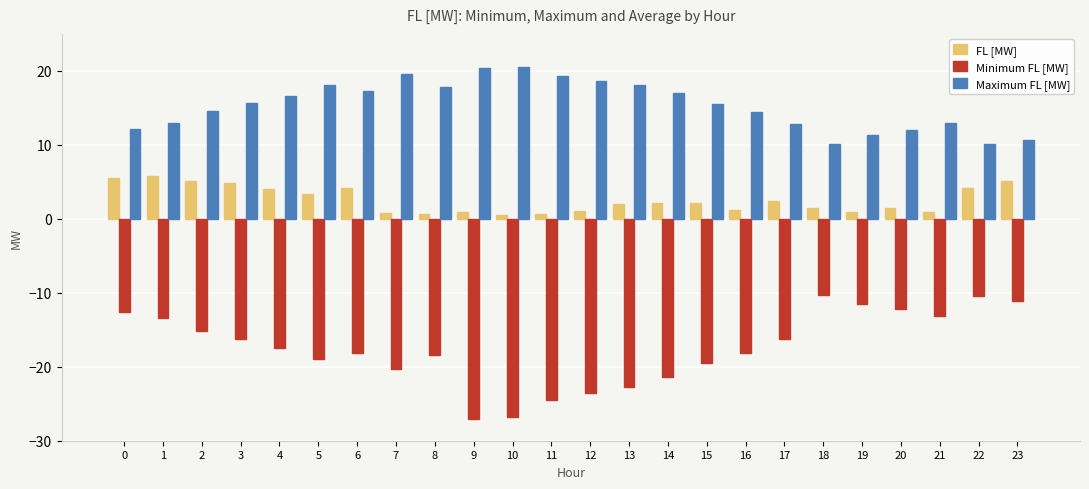

How many bars are there in each group?

3